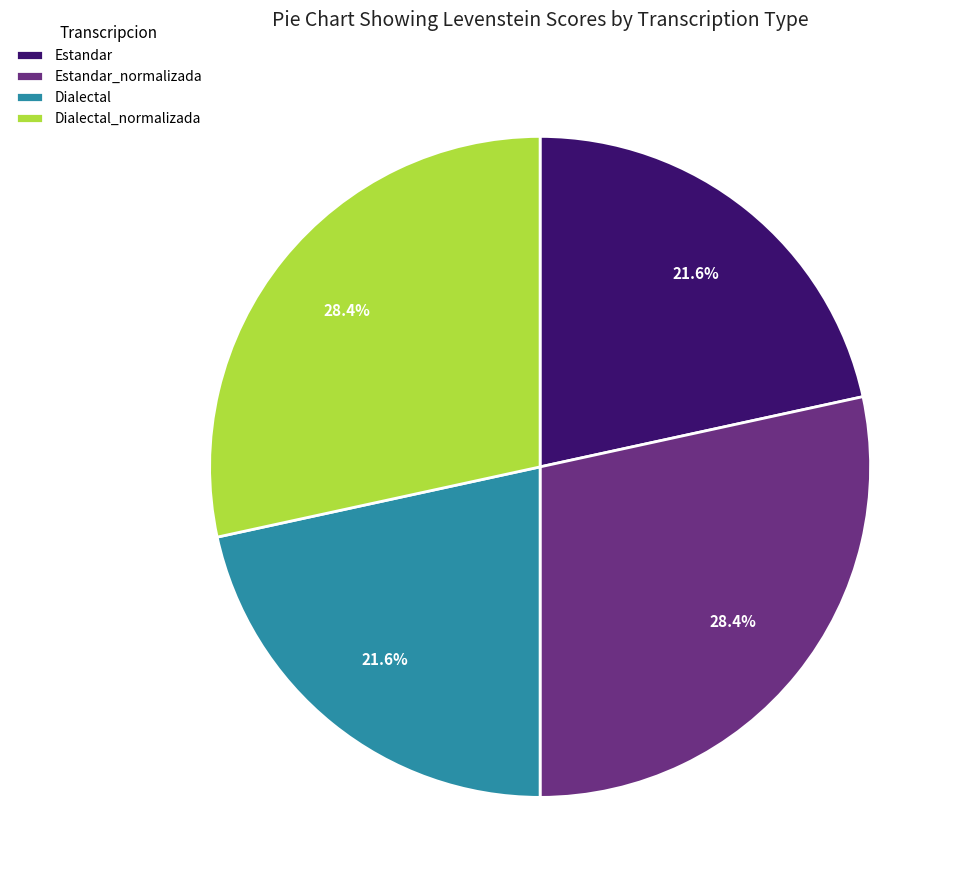

The Dialectal_normalizada slice represents 28% of the pie. True or false?

True